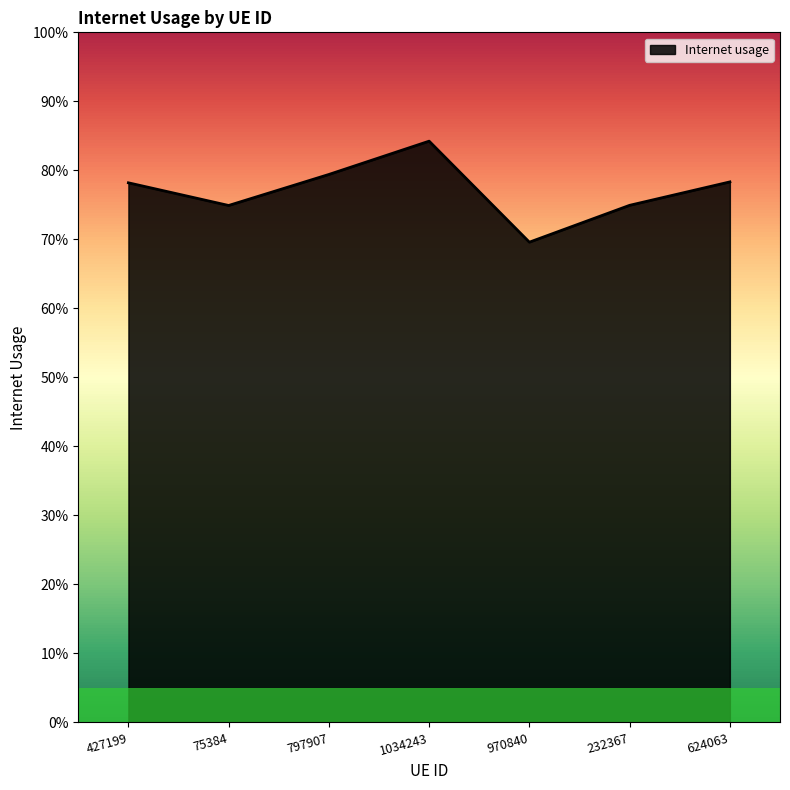

Where is the first local minimum?

75384